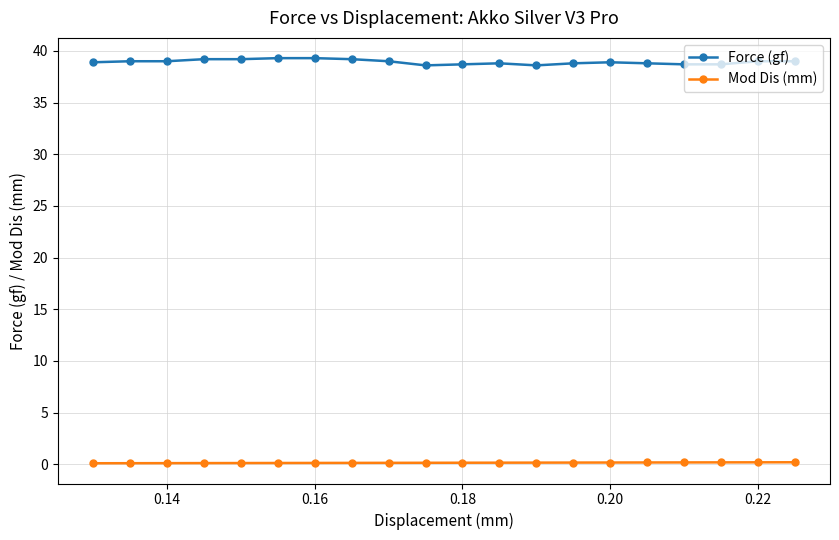

Which series has the largest range (max minus min)?

Force (gf)